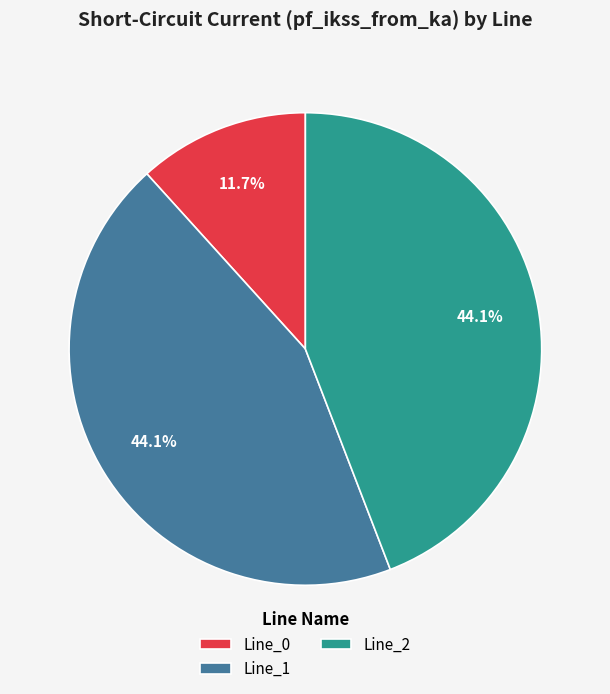

How many slices are in this pie chart?

3